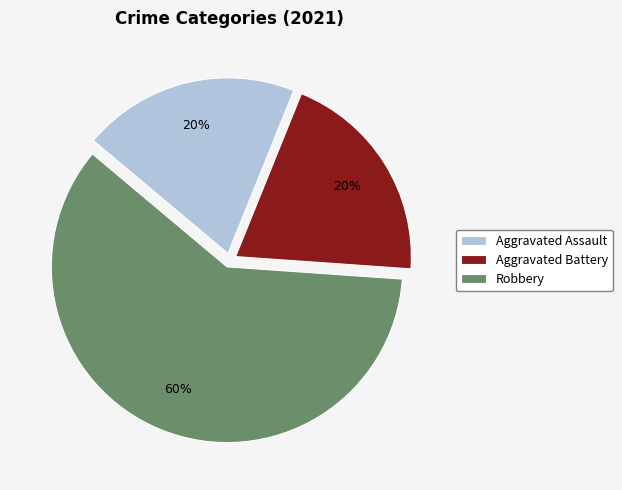

What is the majority slice?

Robbery